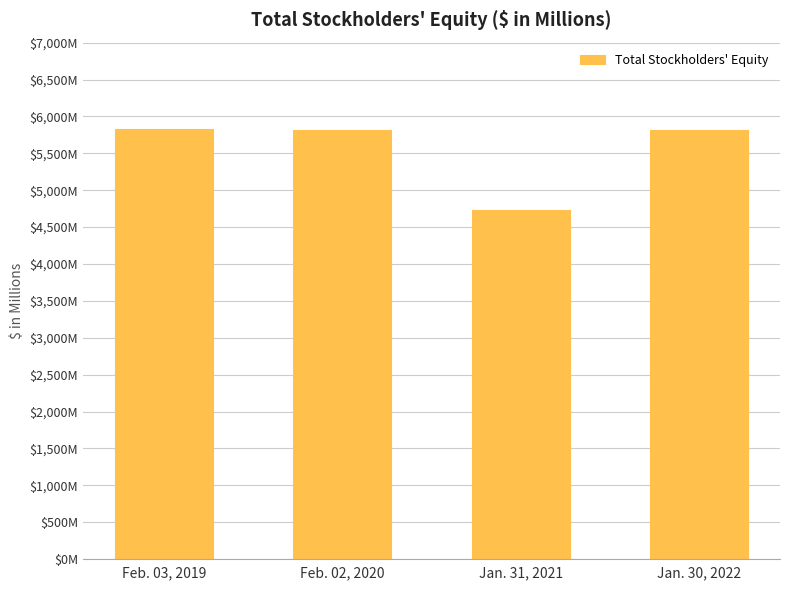

What is the label of the 3rd bar from the right?

Feb. 02, 2020